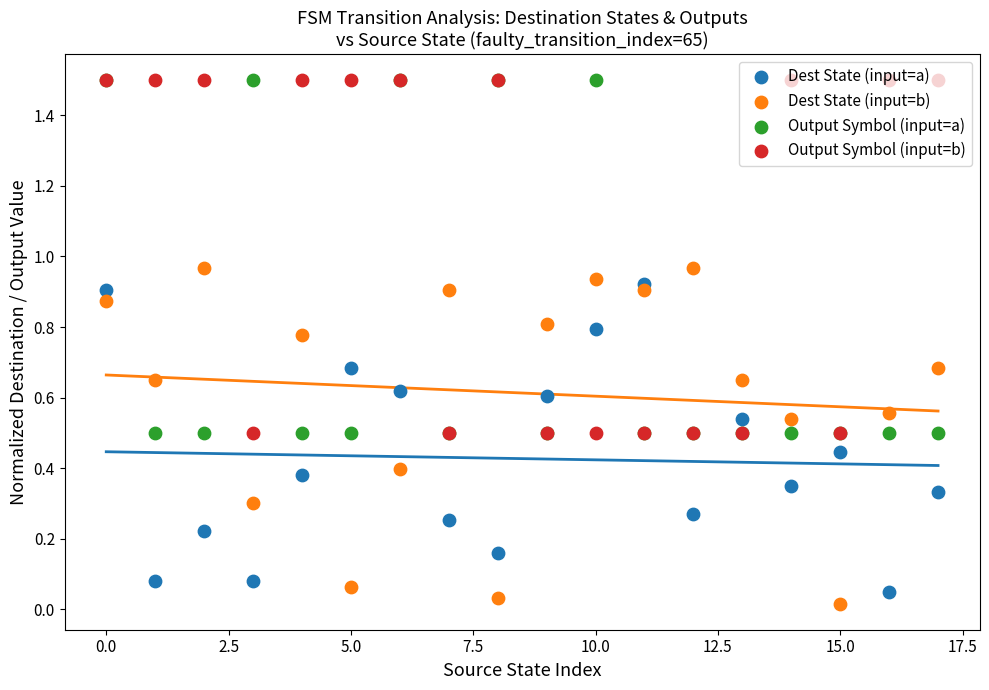

What are all the series names shown in the legend?

Dest State (input=a), Dest State (input=b), Output Symbol (input=a), Output Symbol (input=b)